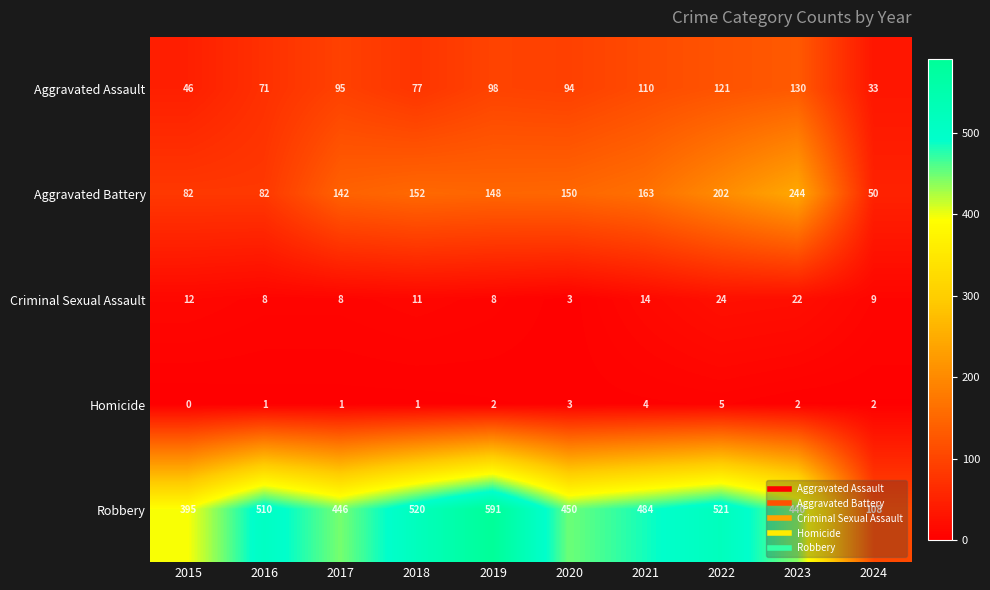

What is the approximate value of Homicide at 2021?

4